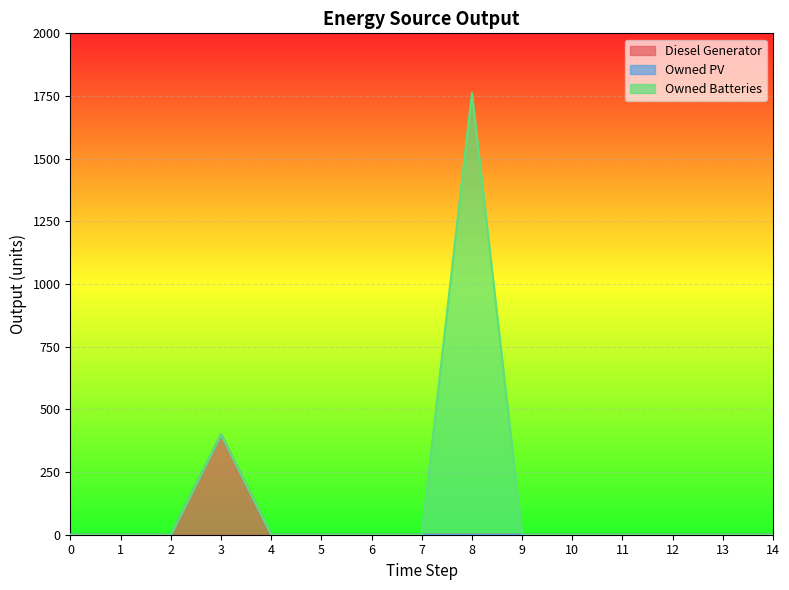

Which series has the largest total across all categories?

Owned Batteries